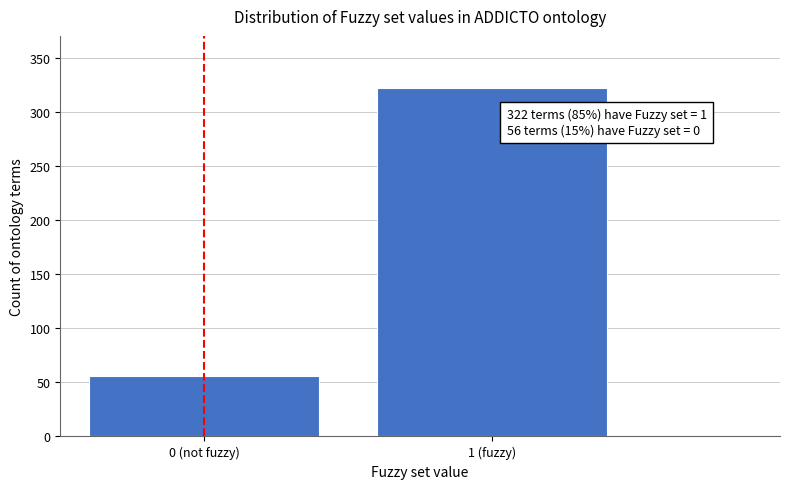

Reading right to left, transcribe all the data shown in this chart.

1 (fuzzy)=322	0 (not fuzzy)=56